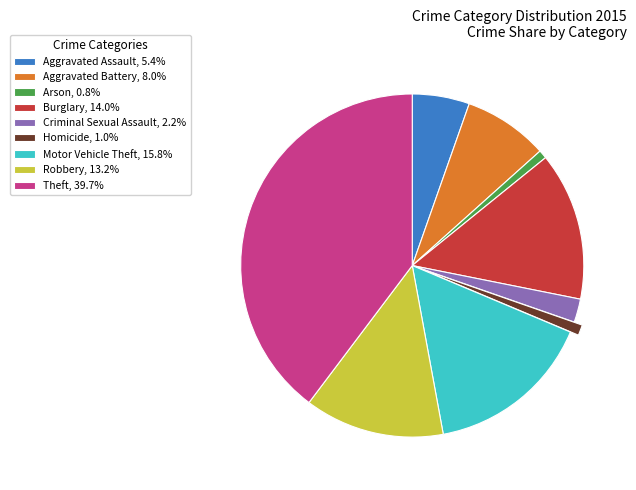

Do Motor Vehicle Theft and Robbery together represent more than half of the pie?

No